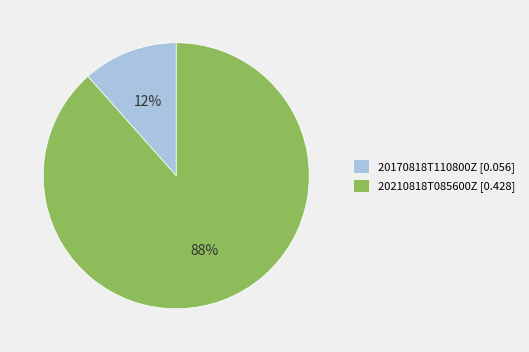

Rank the categories by value from highest to lowest.

20210818T085600Z, 20170818T110800Z